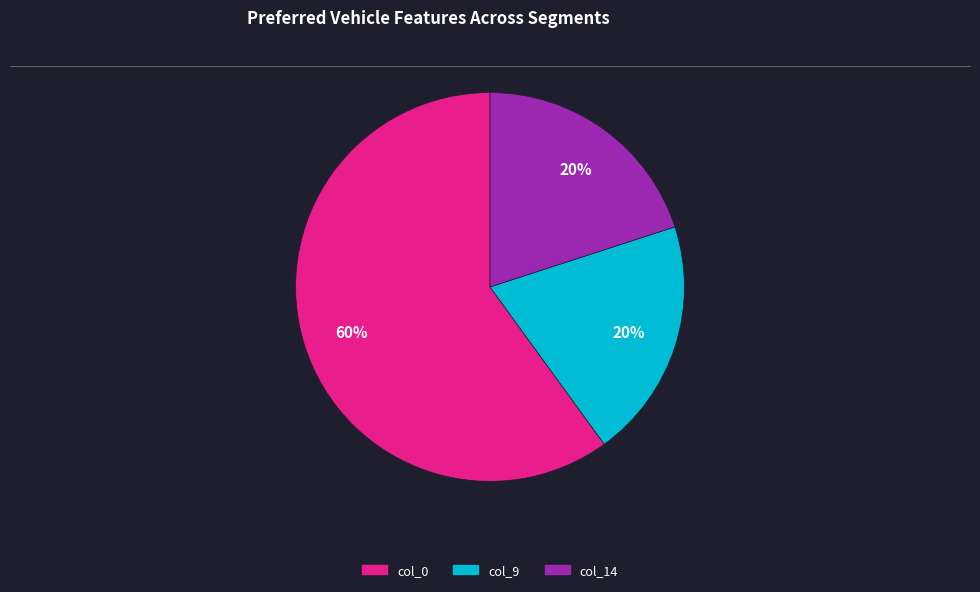

How many segments does this pie chart have?

3